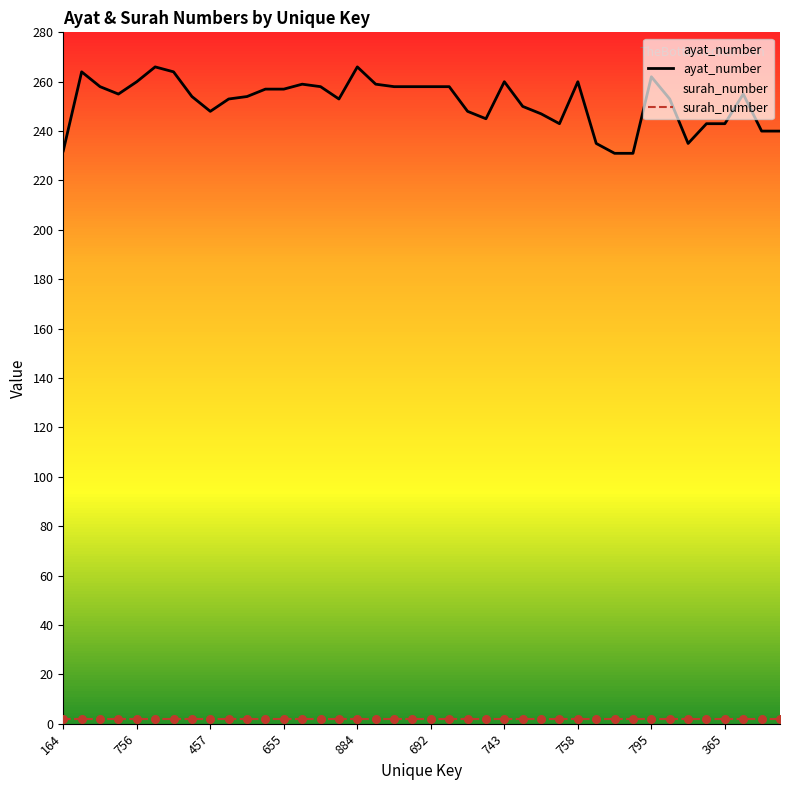

Which series has the largest total across all categories?

ayat_number